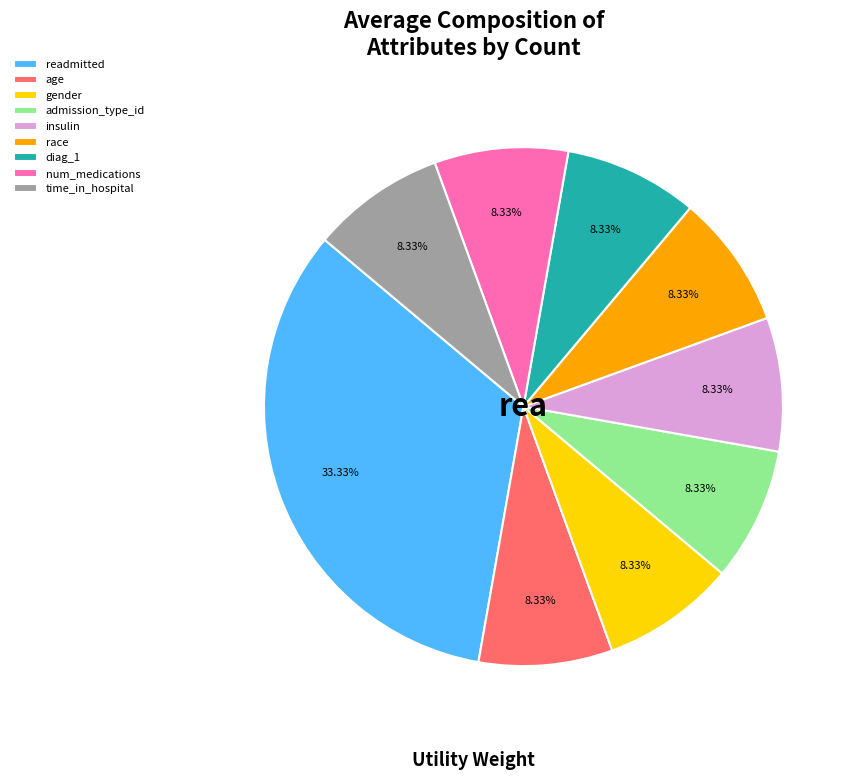

What percentage is NOT represented by admission_type_id?

91.7%